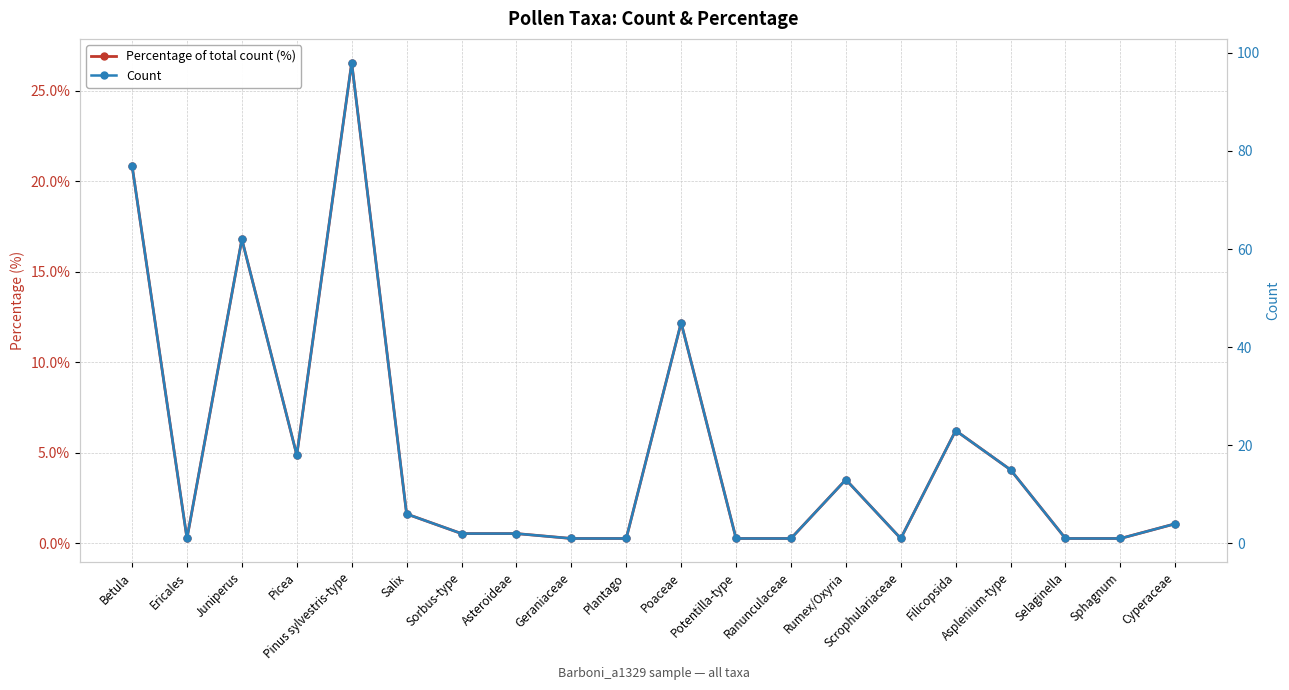

What are all the series names shown in the legend?

Percentage of total count (%), Count